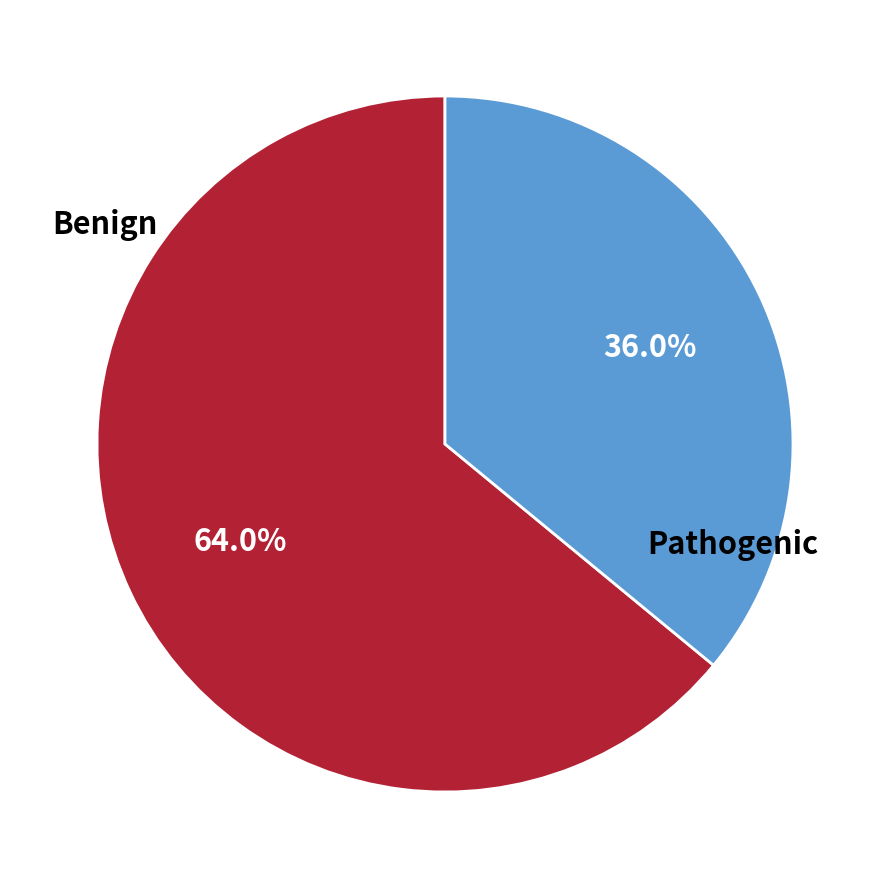

Is there a majority slice in this chart?

Yes